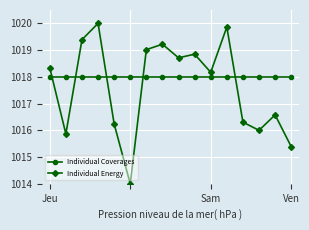

Which series has the widest spread of values?

Individual Energy